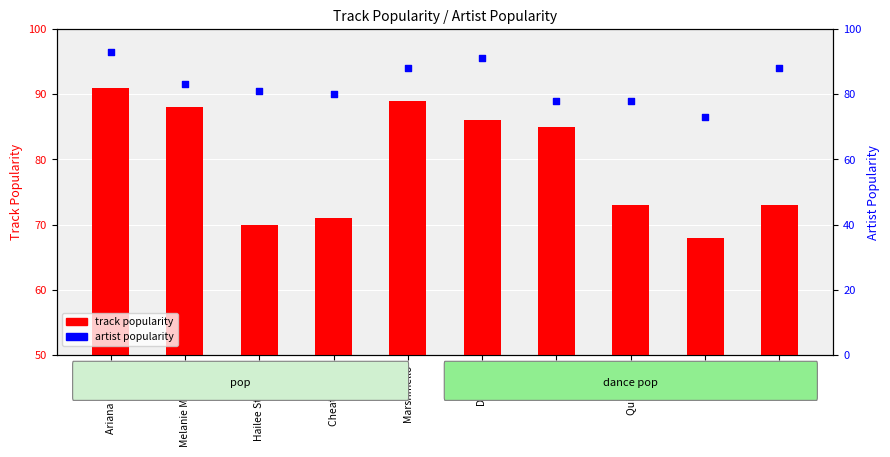

Is the value of artist popularity at Cheat Codes greater than the value of track popularity at keshi?

Yes